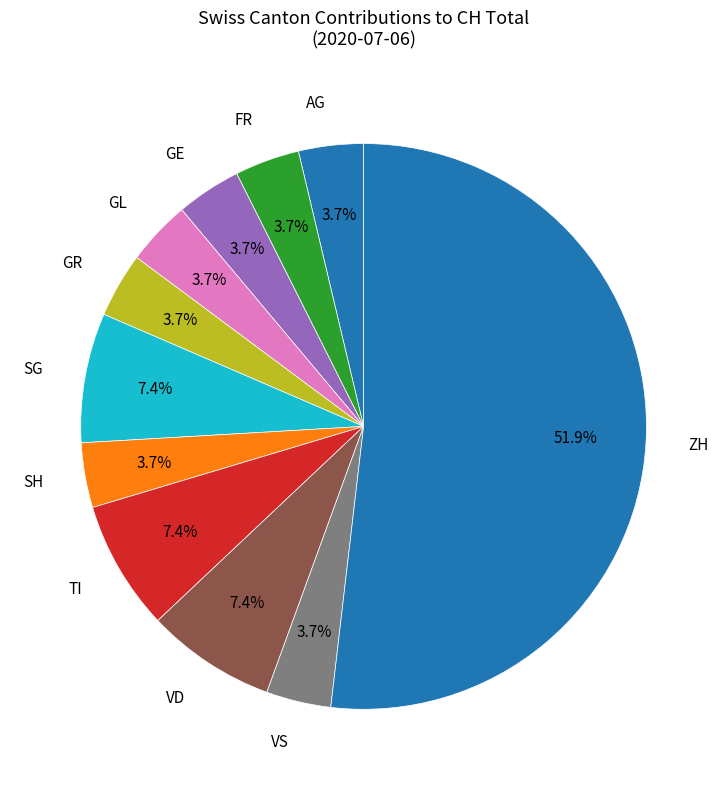

Which category accounts for the majority?

ZH